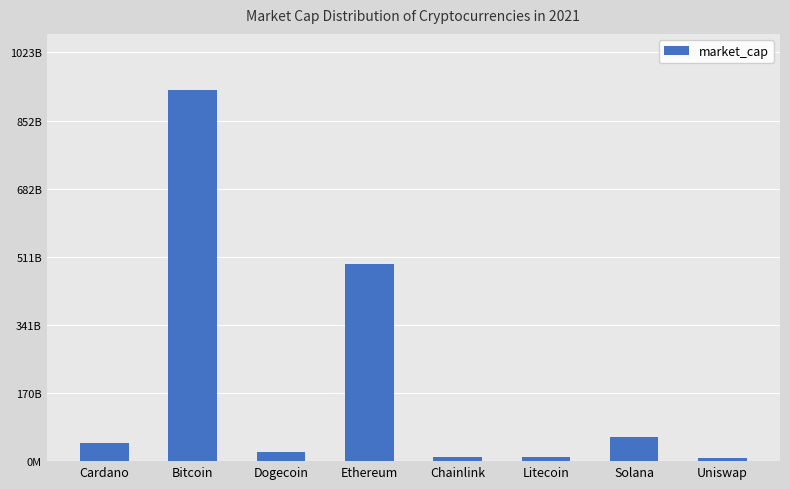

Does the chart contain any negative values?

No